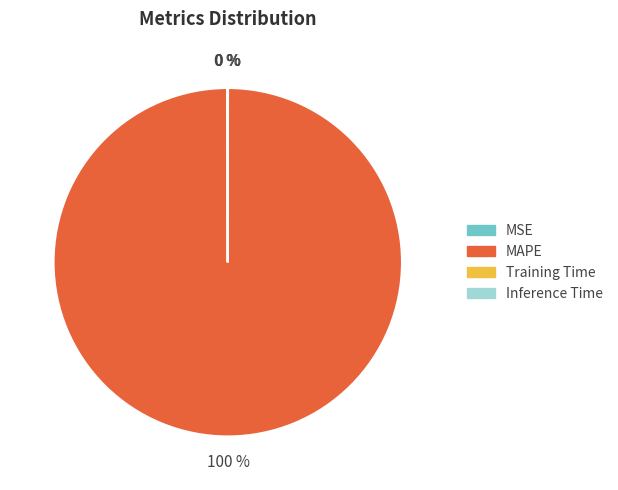

Which category accounts for the majority?

MAPE